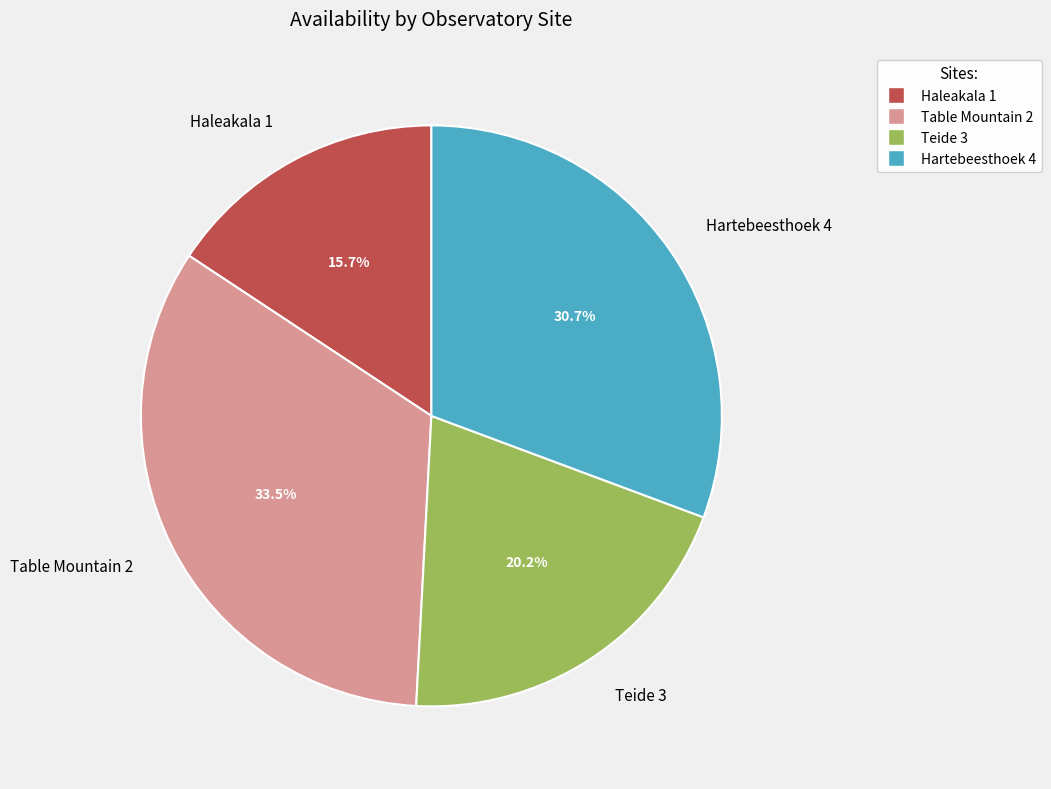

The Teide 3 slice represents 20% of the pie. True or false?

True